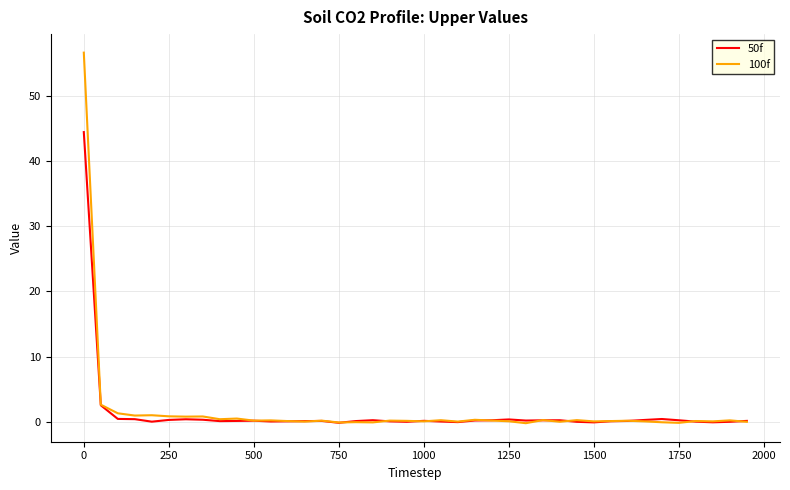

Rank the series by their maximum value, from highest to lowest.

100f, 50f